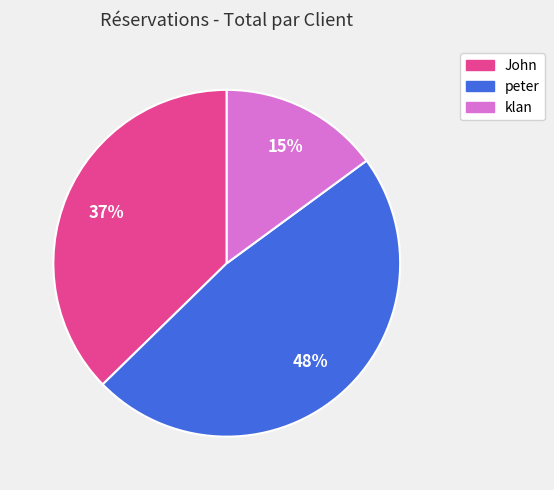

Is it true that John is 37% of the pie?

True